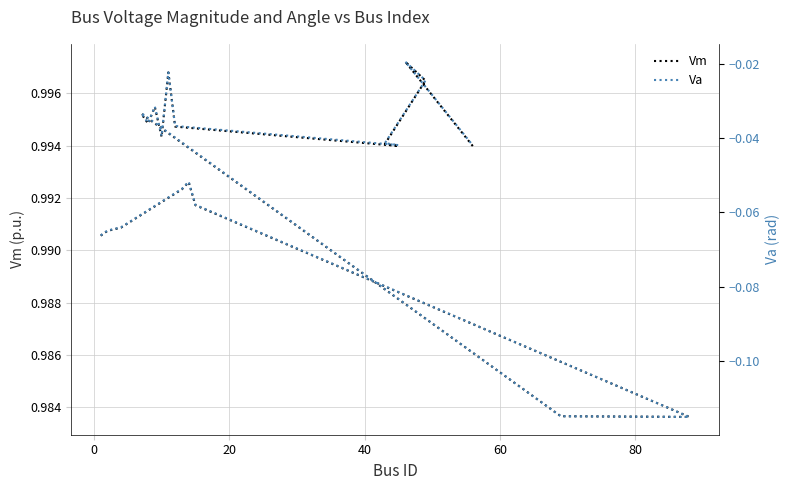

At how many categories does at least one series exceed 0?

19